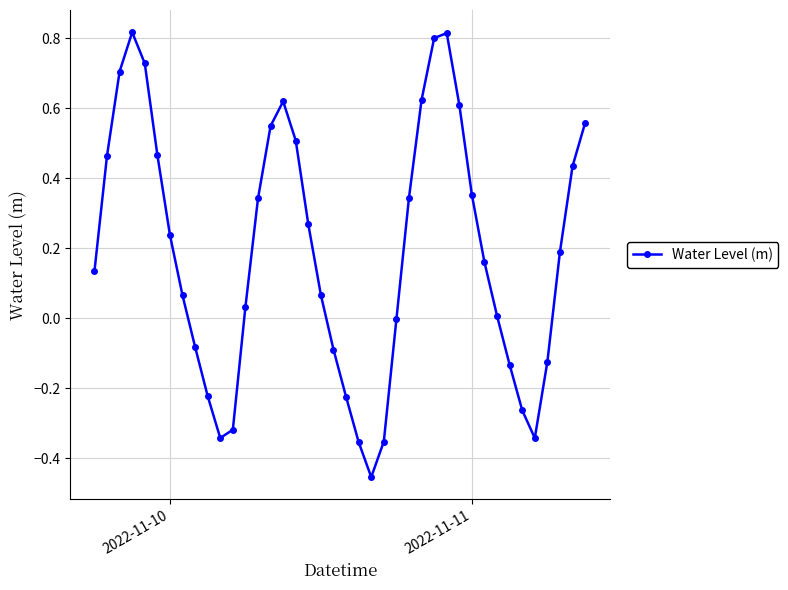

What is the sum of all values?

7.6